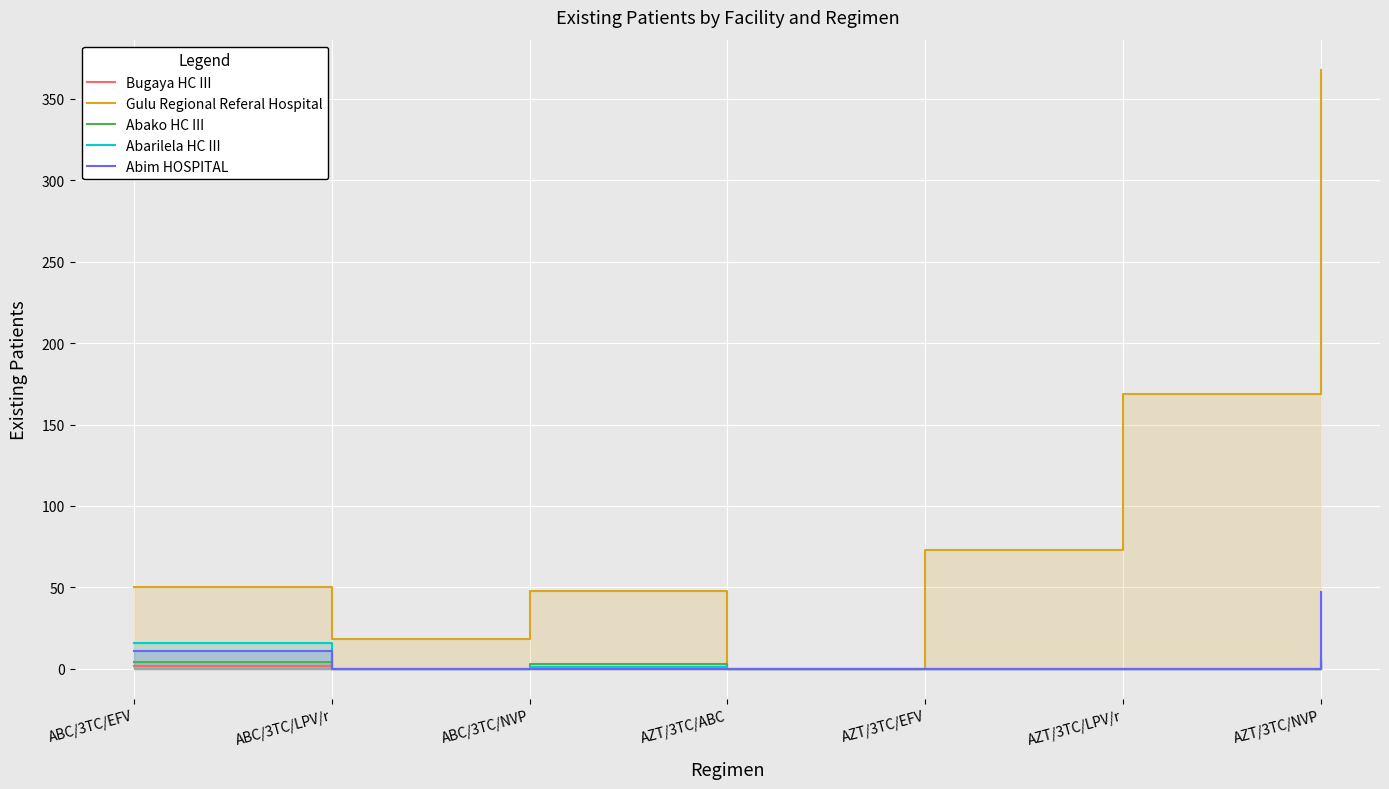

What are all the series names shown in the legend?

Bugaya HC III, Gulu Regional Referal Hospital, Abako HC III, Abarilela HC III, Abim HOSPITAL